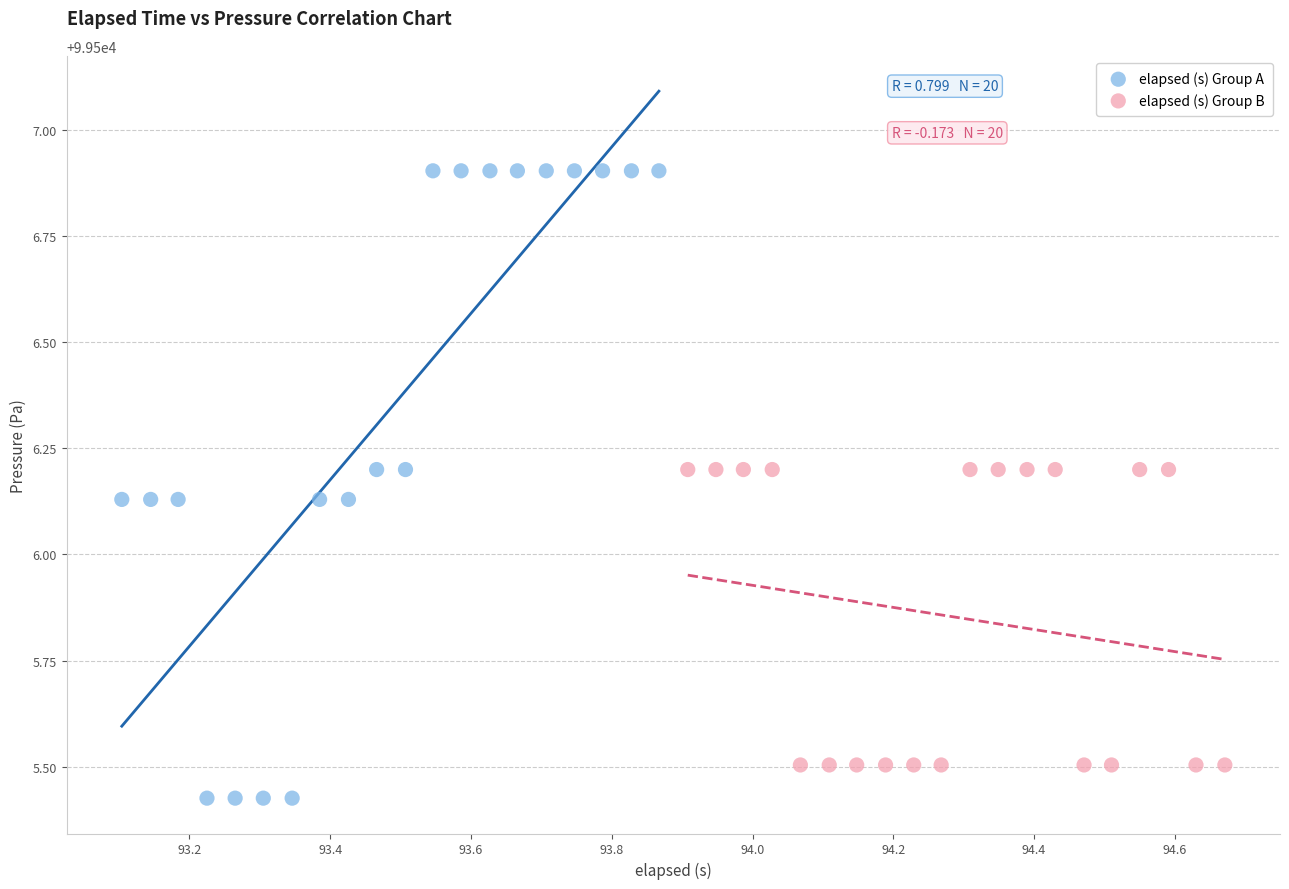

Which series contains the highest Y value?

elapsed (s) Group A